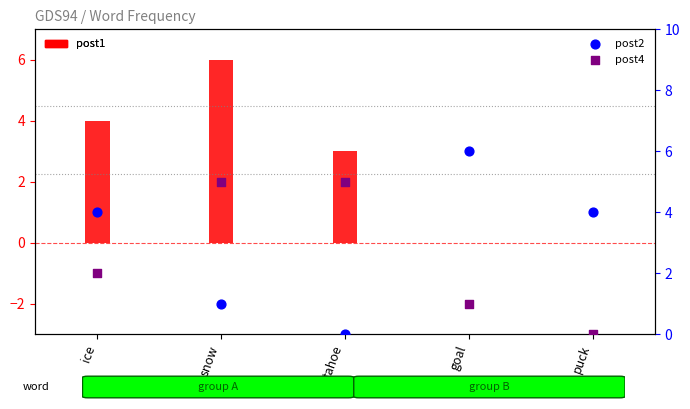

Which series contains the highest Y value?

post1